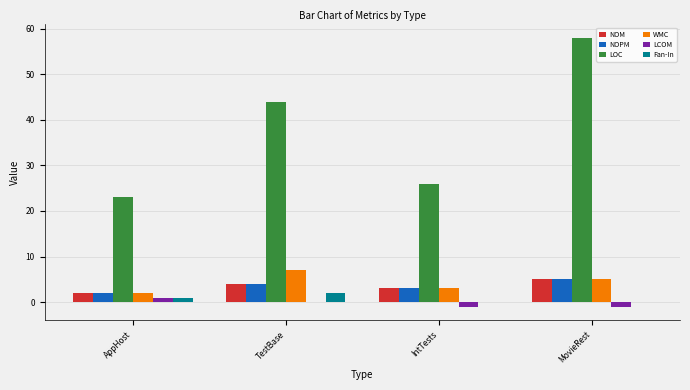

Between TestBase and IntTests, which series saw the biggest shift?

LOC